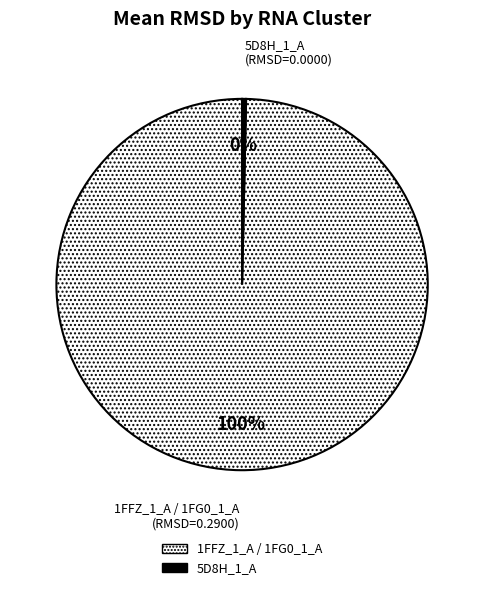

Between 1FFZ_1_A / 1FG0_1_A and 5D8H_1_A, which is larger?

1FFZ_1_A / 1FG0_1_A